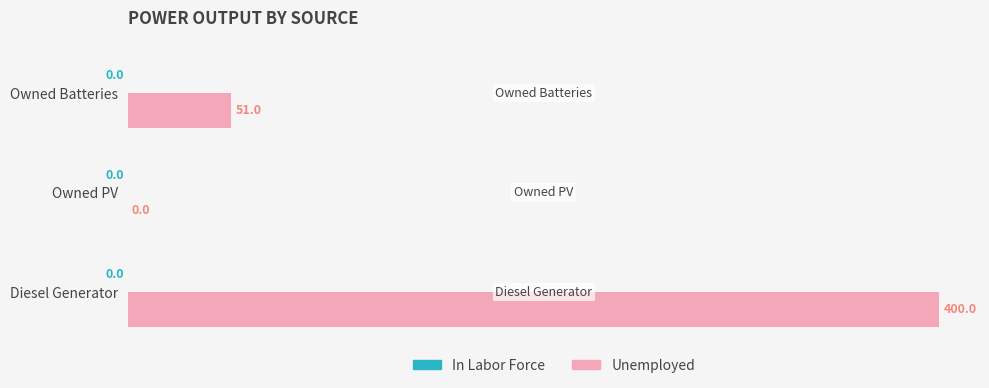

What is the maximum value shown in the chart?

400